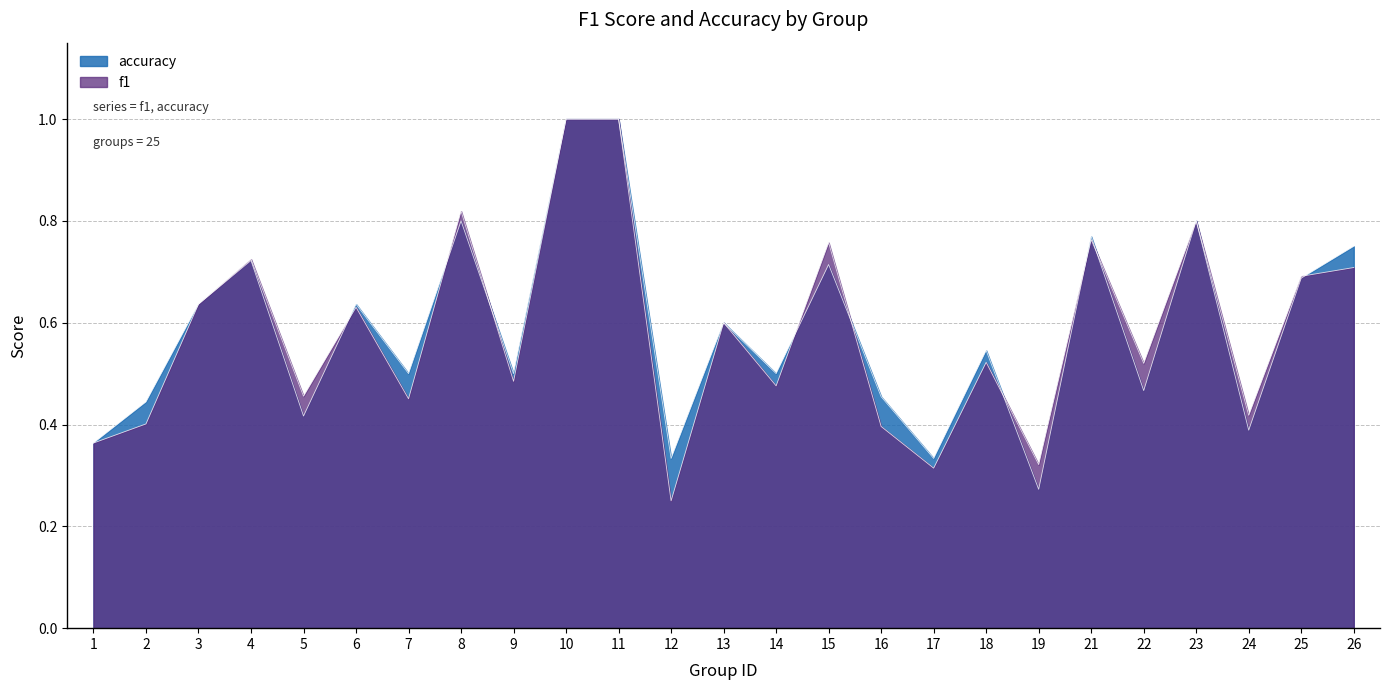

How many series are shown in this chart?

2